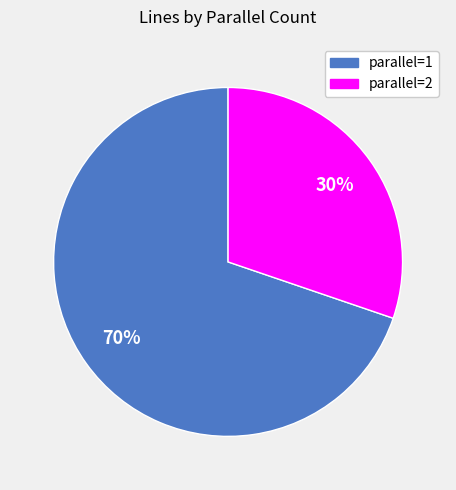

What is the smallest slice in the pie chart?

parallel=2